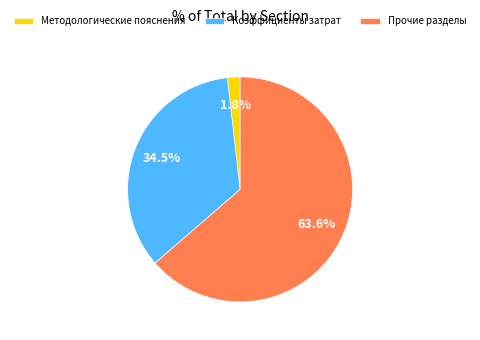

Which slice represents more than half of the pie?

Прочие разделы